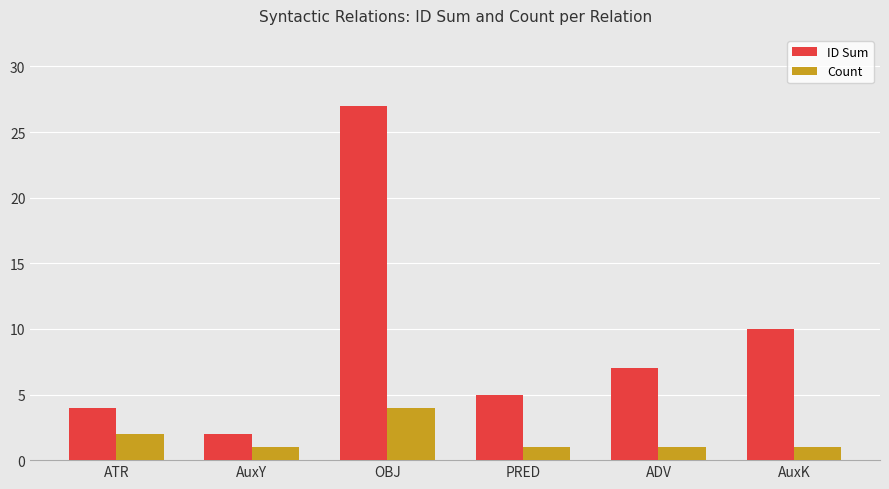

Reading left to right, list all the values displayed in this chart.

ID Sum: 4	2	27	5	7	10
Count: 2	1	4	1	1	1